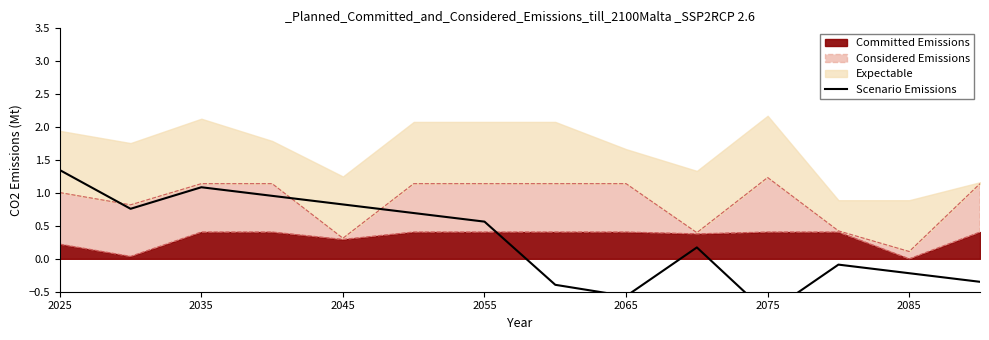

True or false: Committed Emissions has a value of 0.4 at 2075.

True